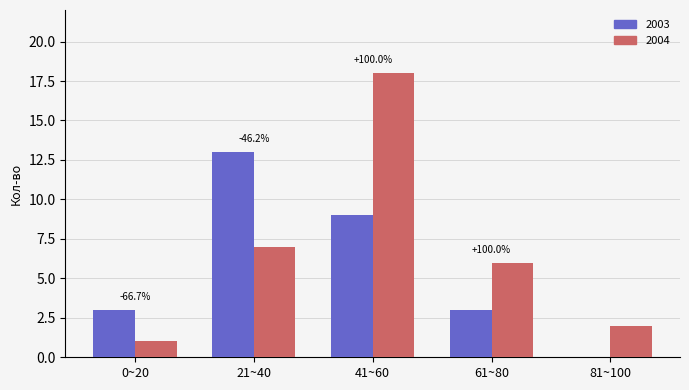

Which category has the highest value in the 2004 series?

41~60